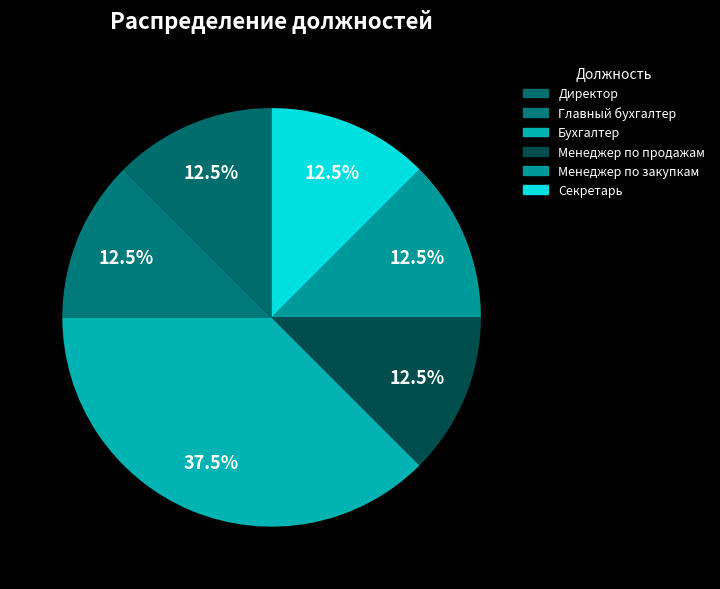

The Директор slice represents 2% of the pie. True or false?

False